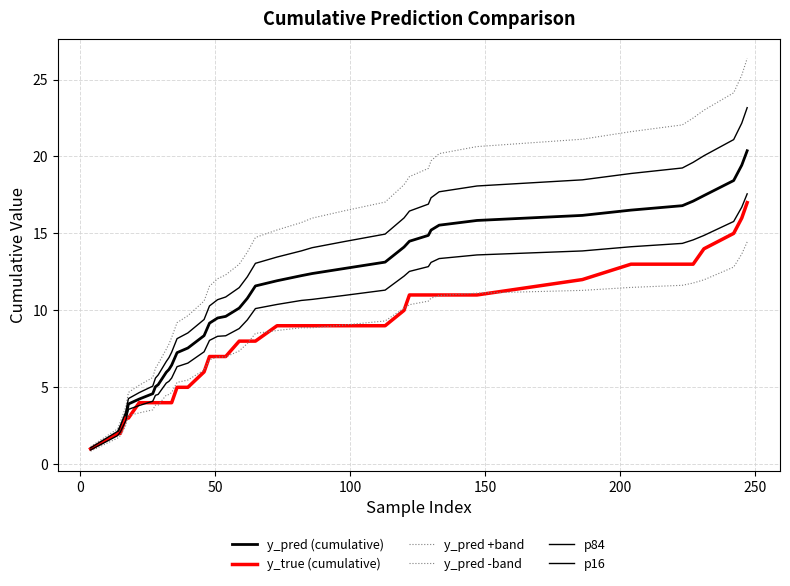

How many lines are shown in the chart?

6